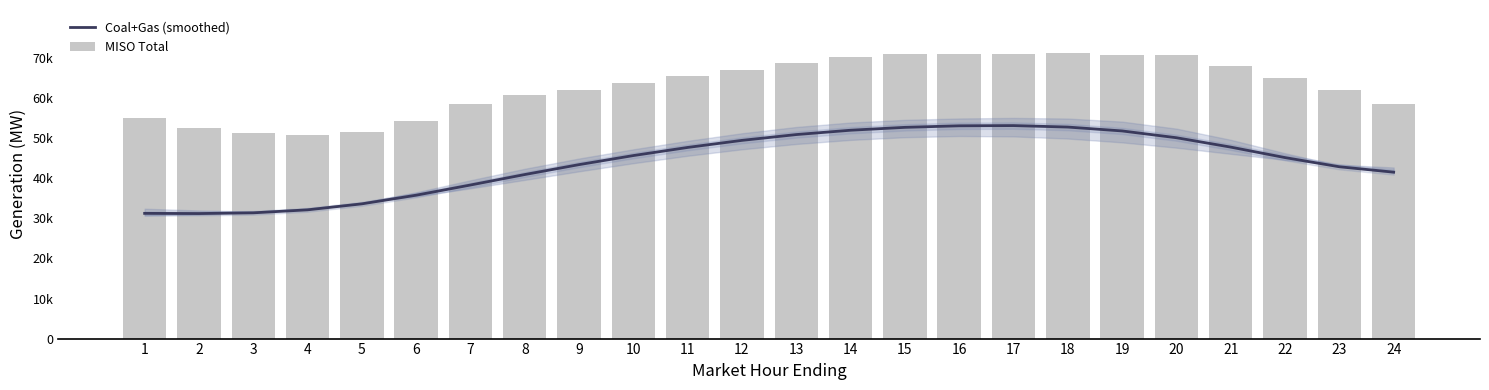

What is the difference between the maximum and minimum values in the Coal+Gas (smoothed) series?

21962.2